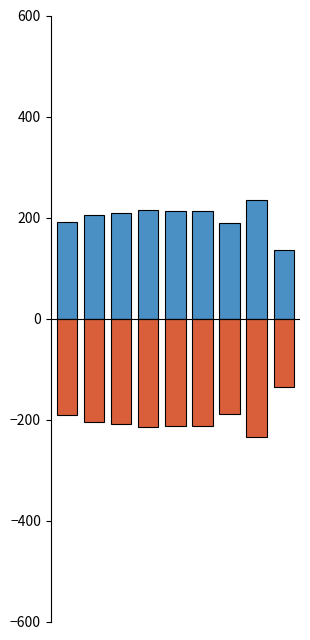

The value of Positive at 4 is 357. True or false?

False